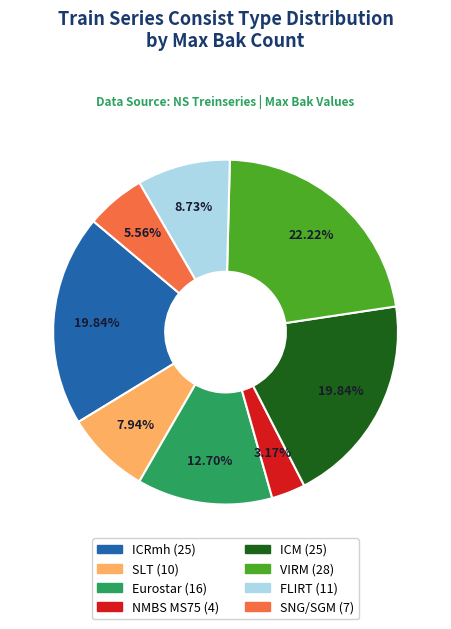

To the nearest percent, what is the difference between the largest and smallest slice percentages?

19%